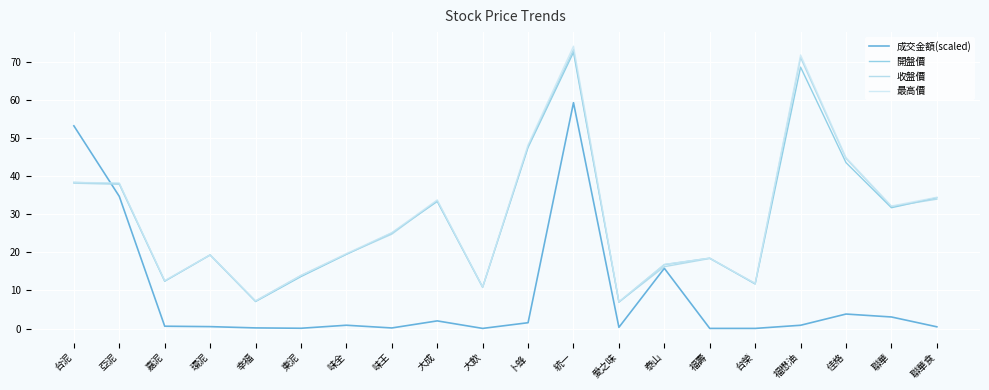

Is the value of 成交金額(scaled) at 聯華食 greater than the value of 收盤價 at 大飲?

No